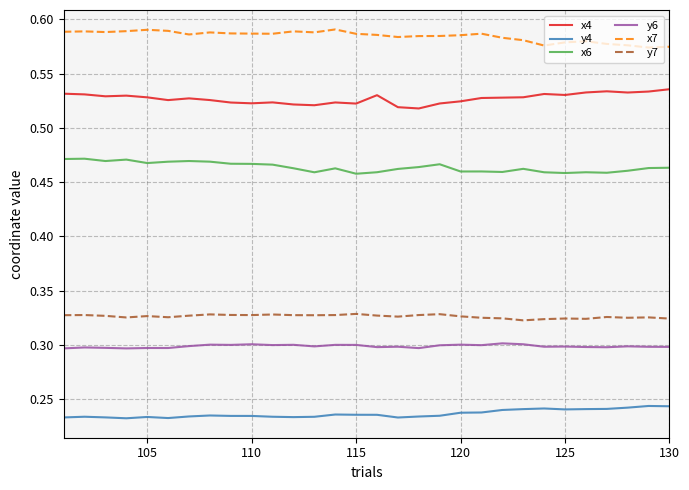

Which series has the largest total across all categories?

x7